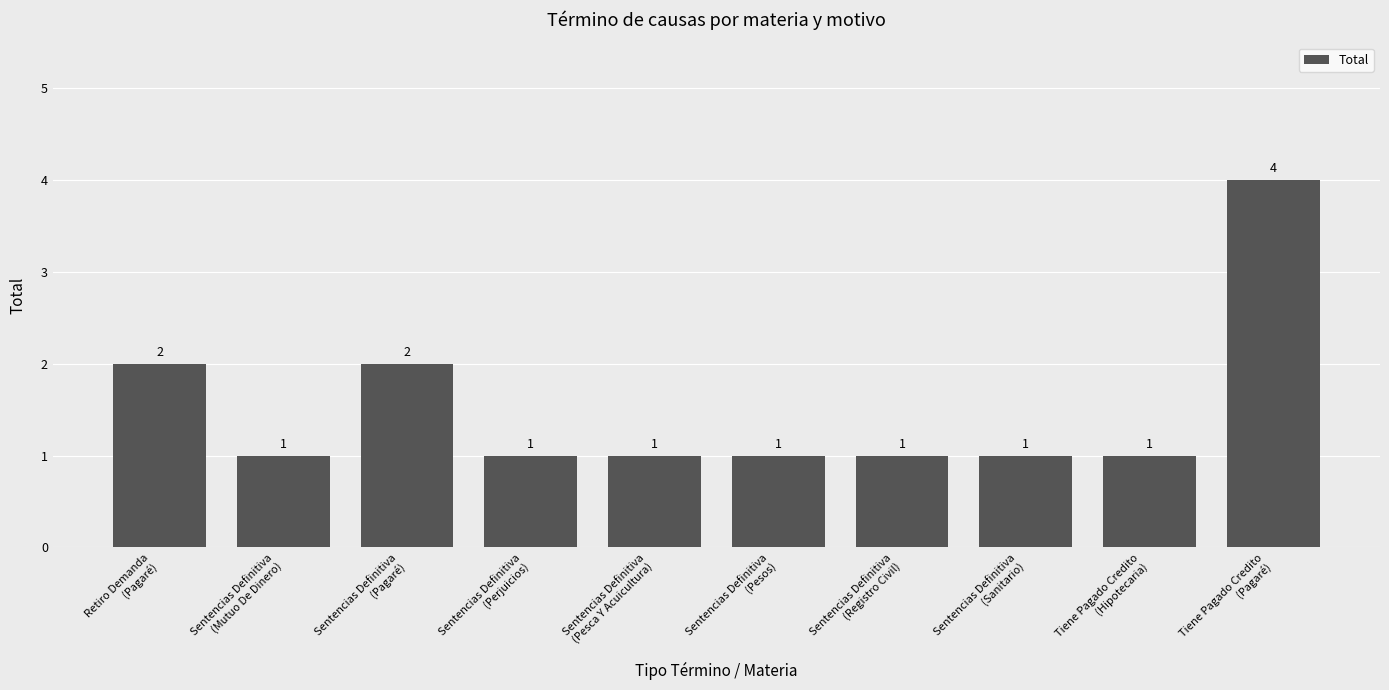

What is the greatest value displayed?

4